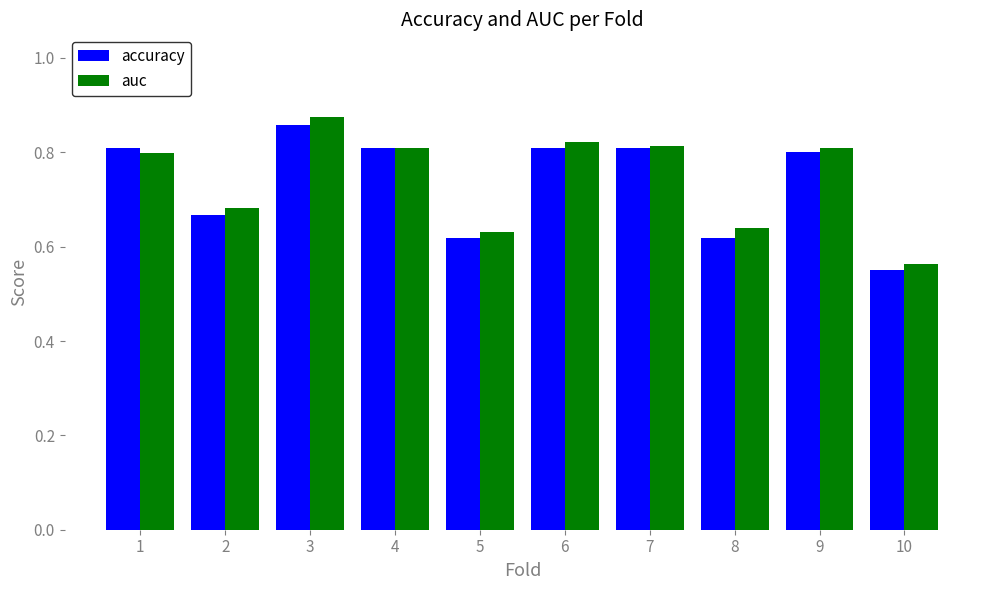

Is it true that accuracy equals 0.3 at 9?

False